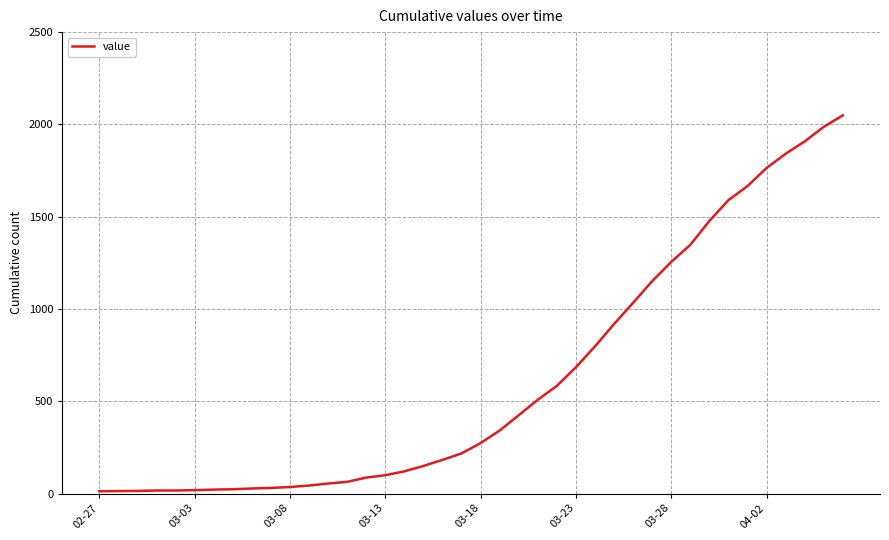

What is the minimum value shown in the chart?

13